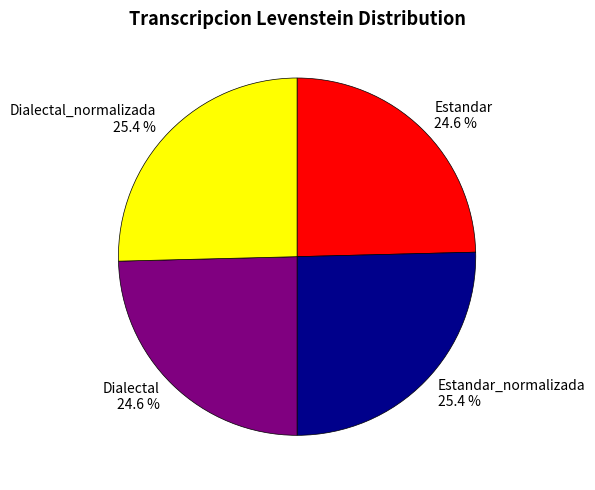

What percentage is the Dialectal_normalizada slice, to the nearest percent?

25%